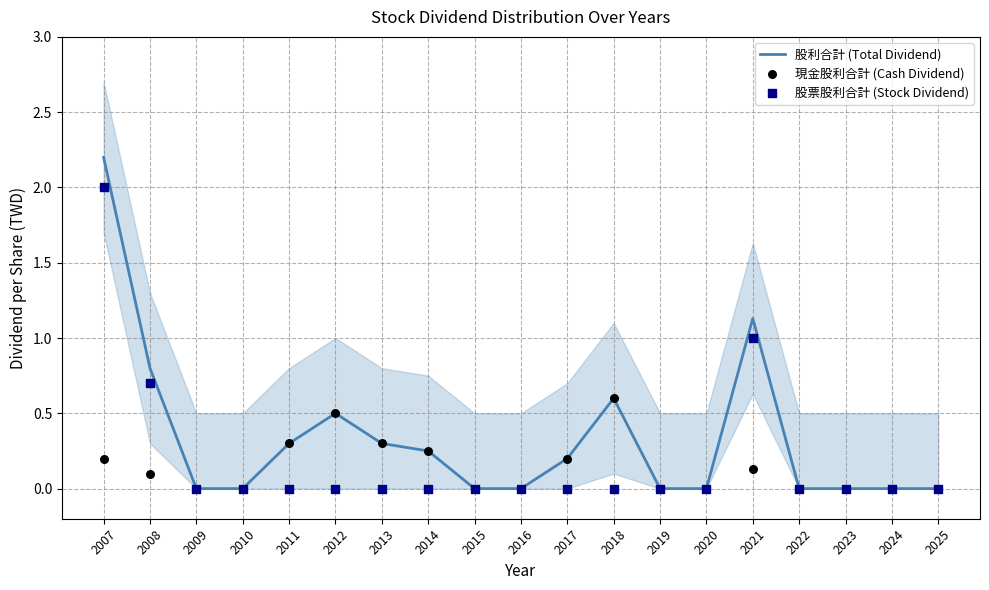

Is the value of 股利合計 (Total Dividend) at 2022 greater than the value of 股票股利合計 (Stock Dividend) at 2009?

No